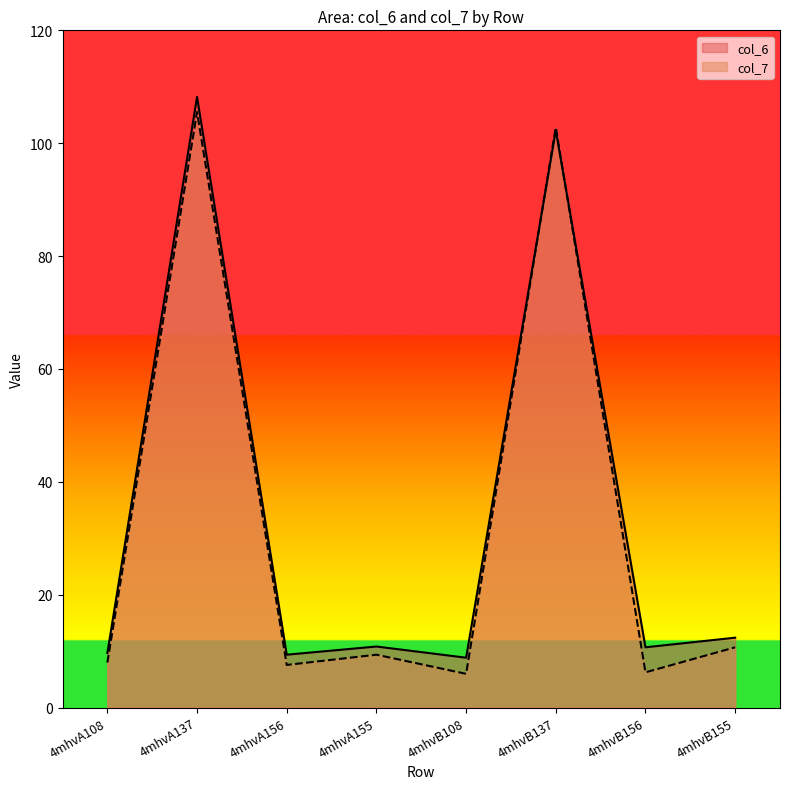

What is the average value of the col_6 series?

34.0